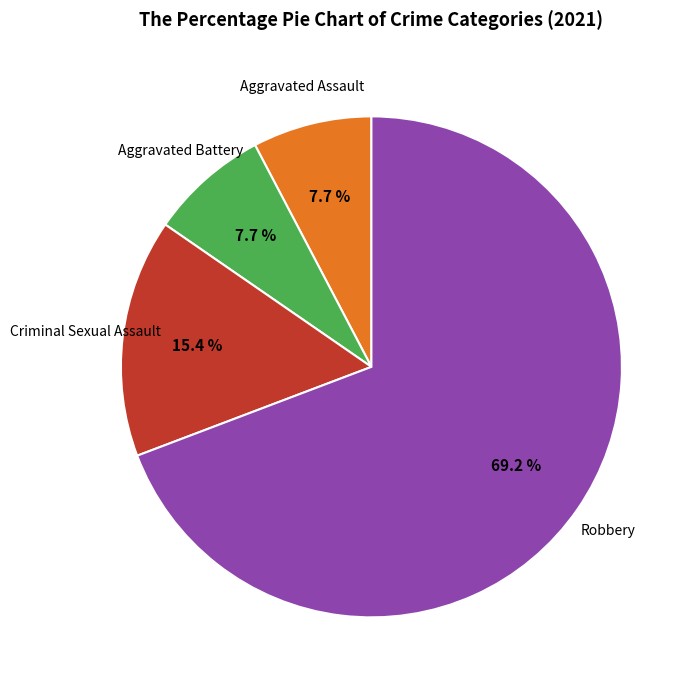

To the nearest percent, what is the average slice percentage?

25%